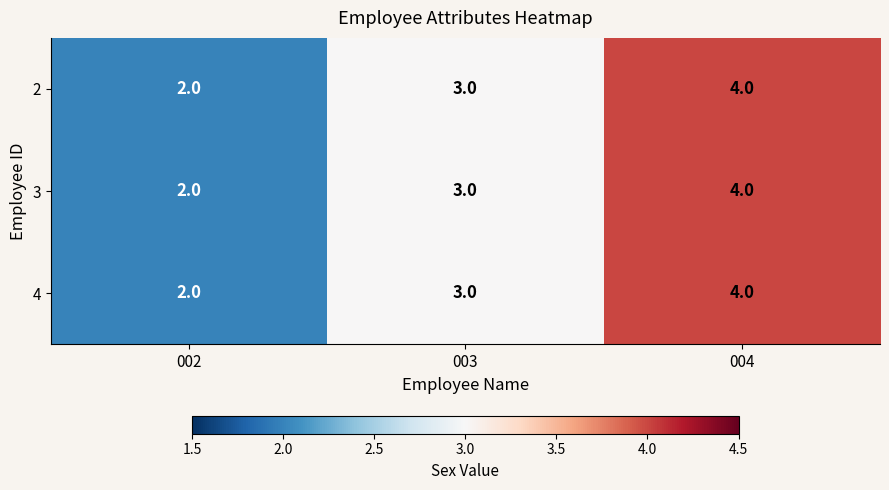

What is the sum of all 2 values?

9